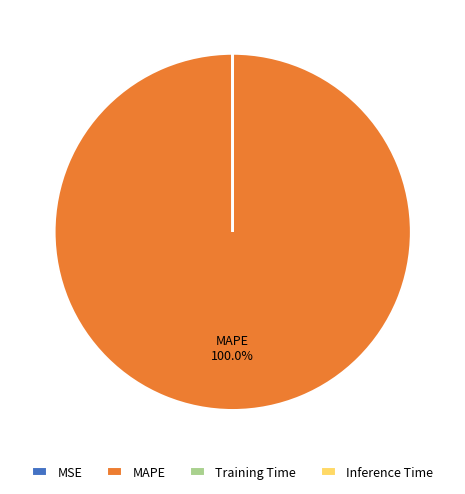

To the nearest percent, what is the average slice percentage?

25%